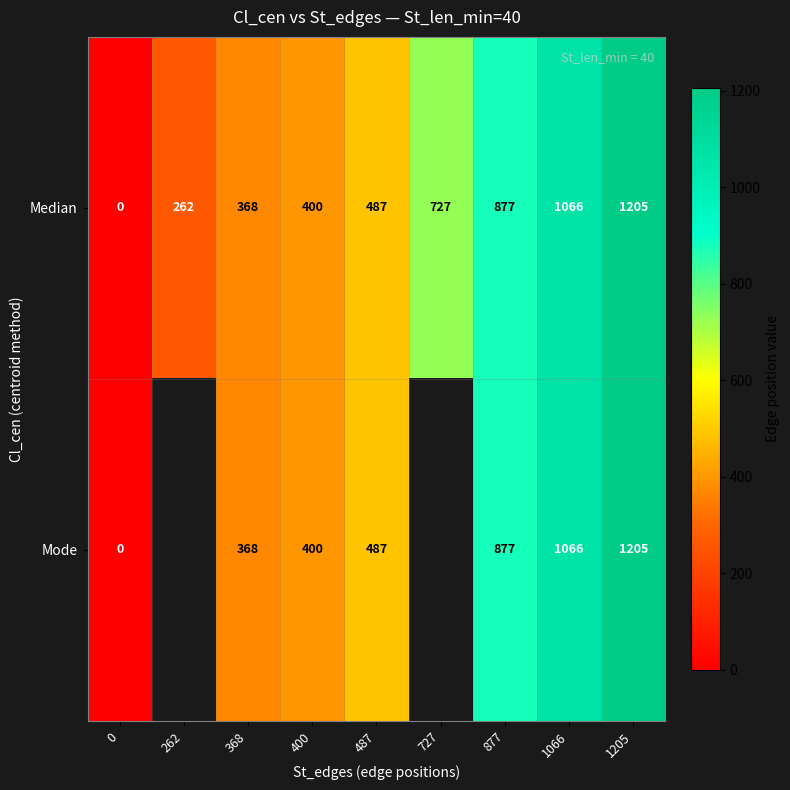

List the labels in order of Median value, smallest first.

0, 262, 368, 400, 487, 727, 877, 1066, 1205